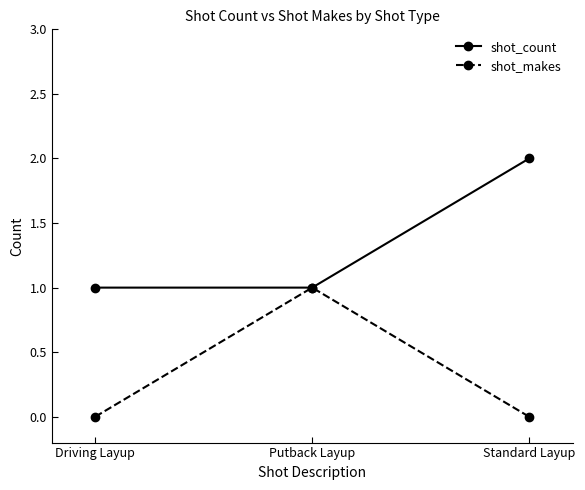

Is the value of shot_makes at Standard Layup greater than the value of shot_count at Standard Layup?

No